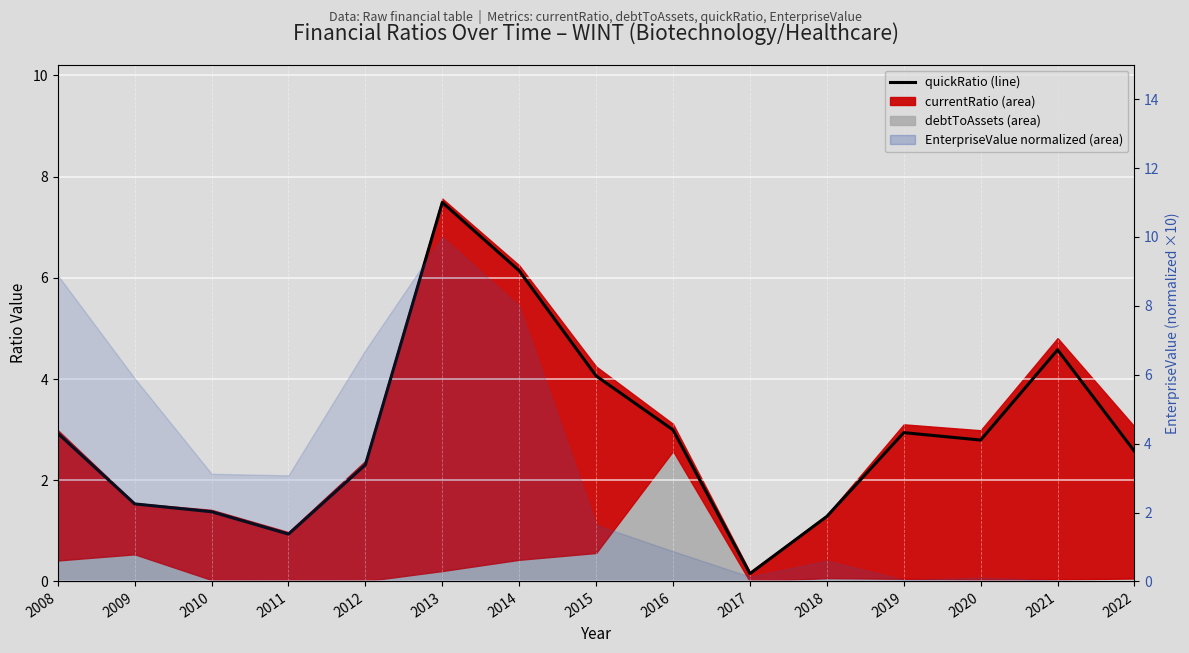

Between 2020 and 2010, which is larger?

2020